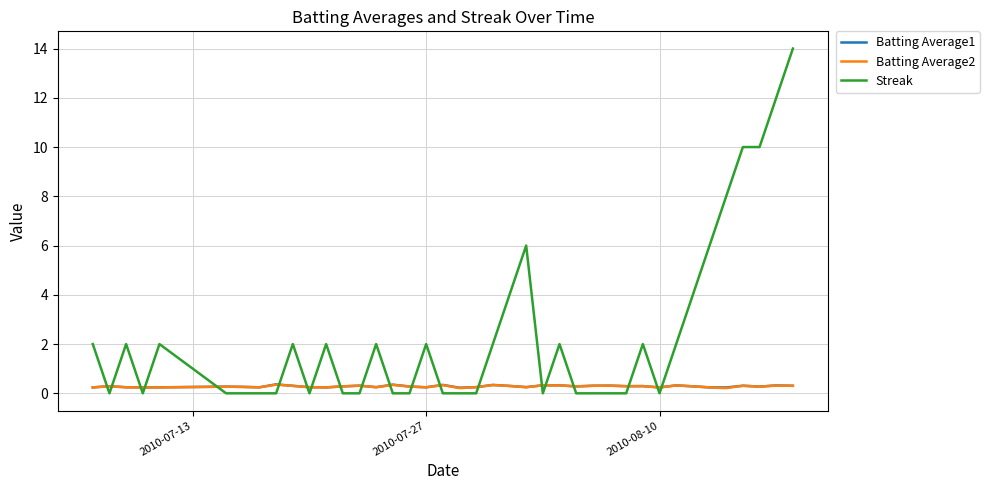

Which series has the largest total across all categories?

Streak